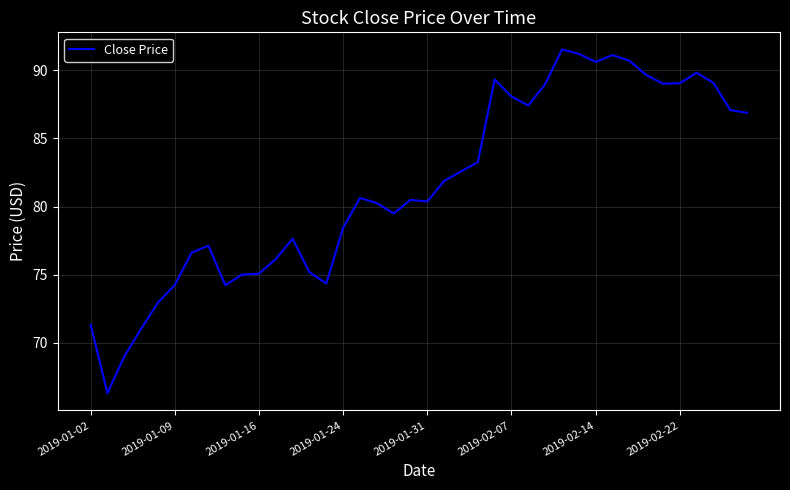

What is the maximum value shown in the chart?

91.5